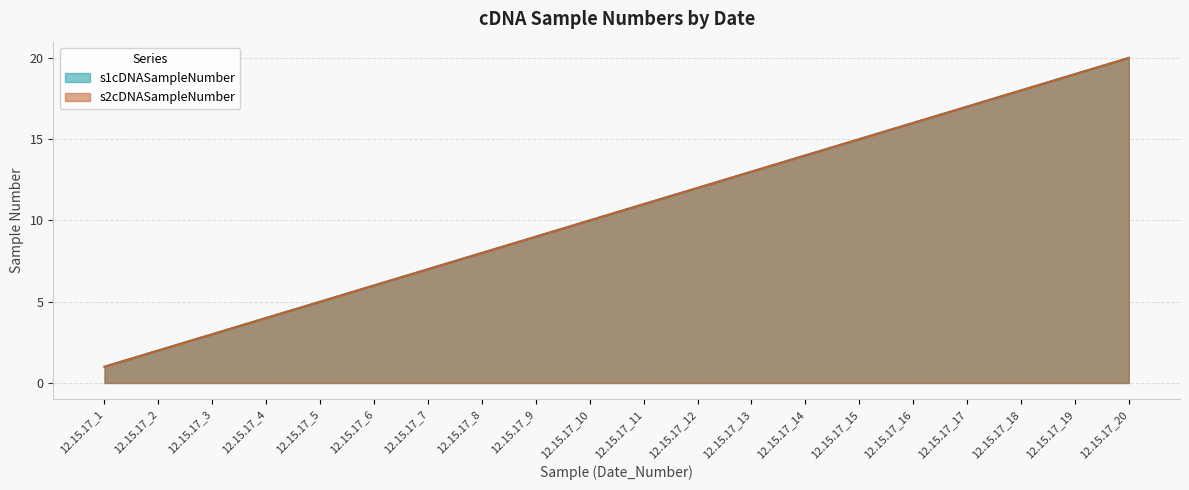

What is the value of the s2cDNASampleNumber point at the 2nd from the left?

2